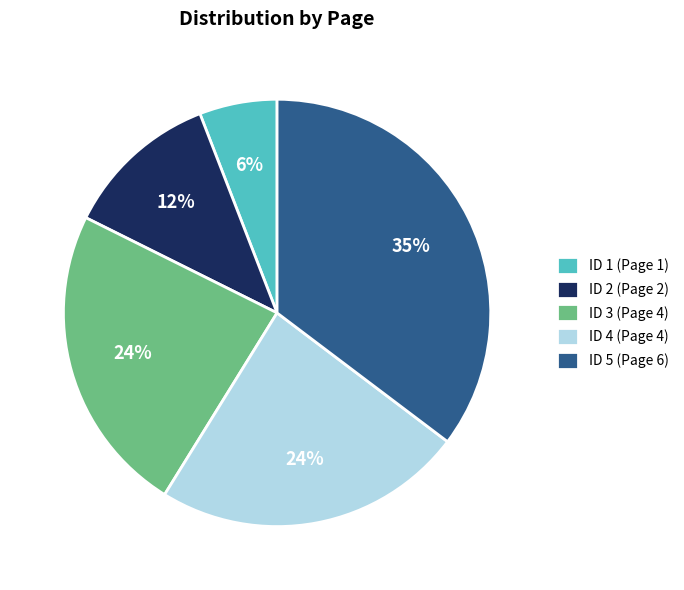

Count the number of slices in the pie.

5